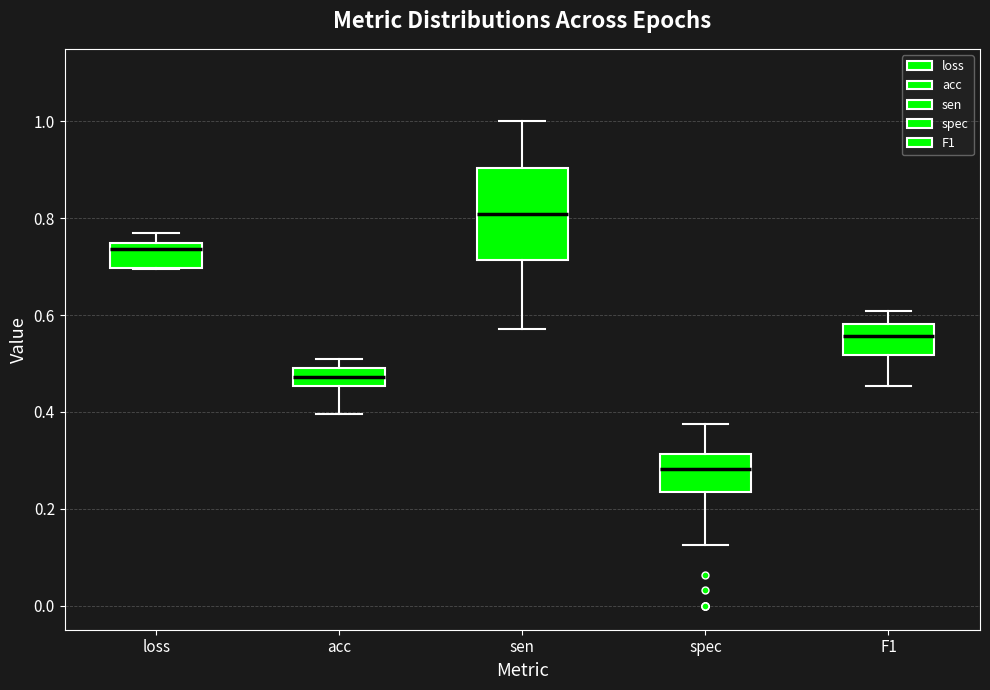

Reading left to right, read every box against the y-axis: the position of its median line, the range the box covers, and the ends of its whiskers. The values are not printed on the chart, so give them approximately, as read against the axis.

loss: median 0.74 (just below the box's upper edge), box 0.70 to 0.74, whiskers 0.70 to 0.76
acc: median 0.48, box 0.46 to 0.50, whiskers 0.40 to 0.50 (just above the box's upper edge)
sen: median 0.80, box 0.72 to 0.90, whiskers 0.58 to 1.00
spec: median 0.28, box 0.24 to 0.32, whiskers 0.12 to 0.38
F1: median 0.56, box 0.52 to 0.58, whiskers 0.46 to 0.60